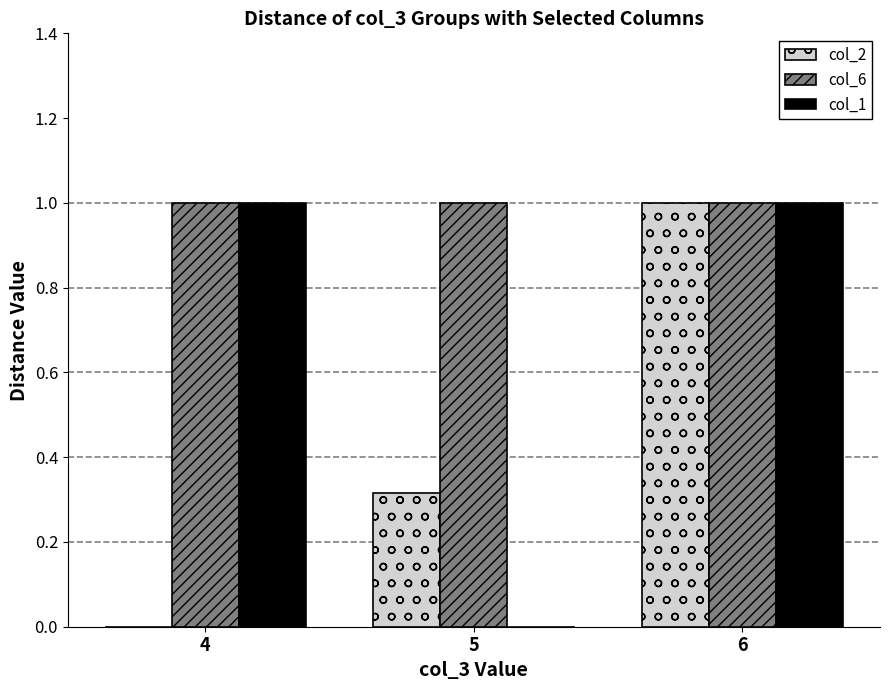

How many groups of bars are there?

3